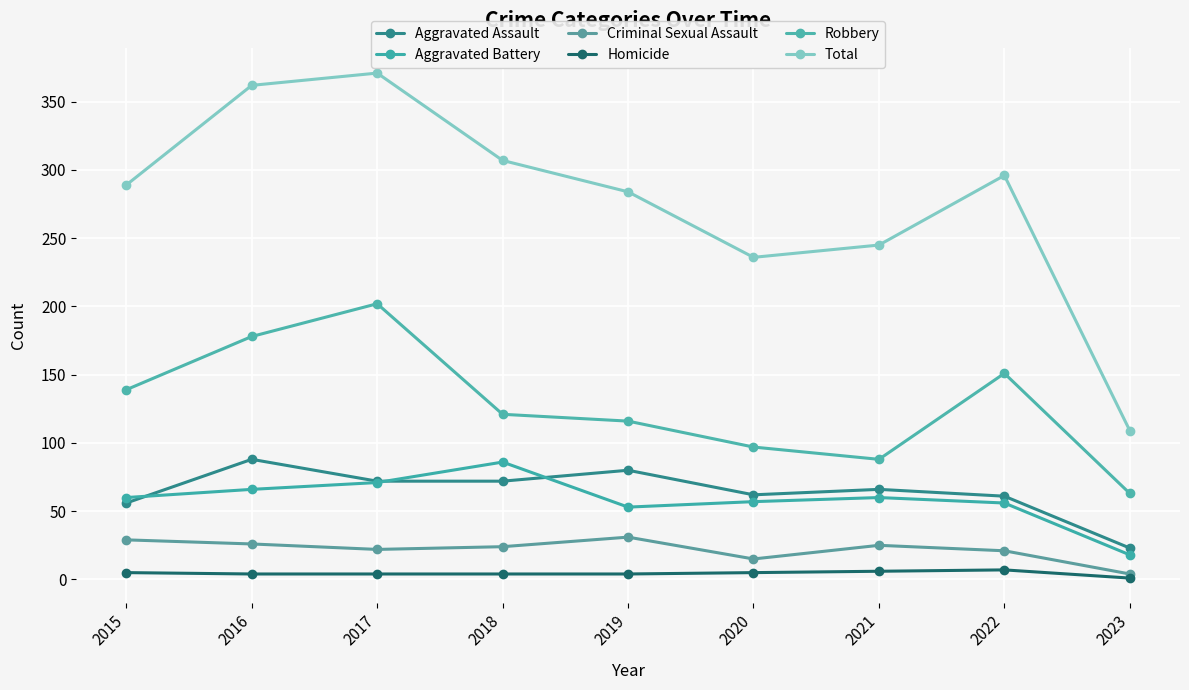

Is it true that Total equals 85 at 2020?

False